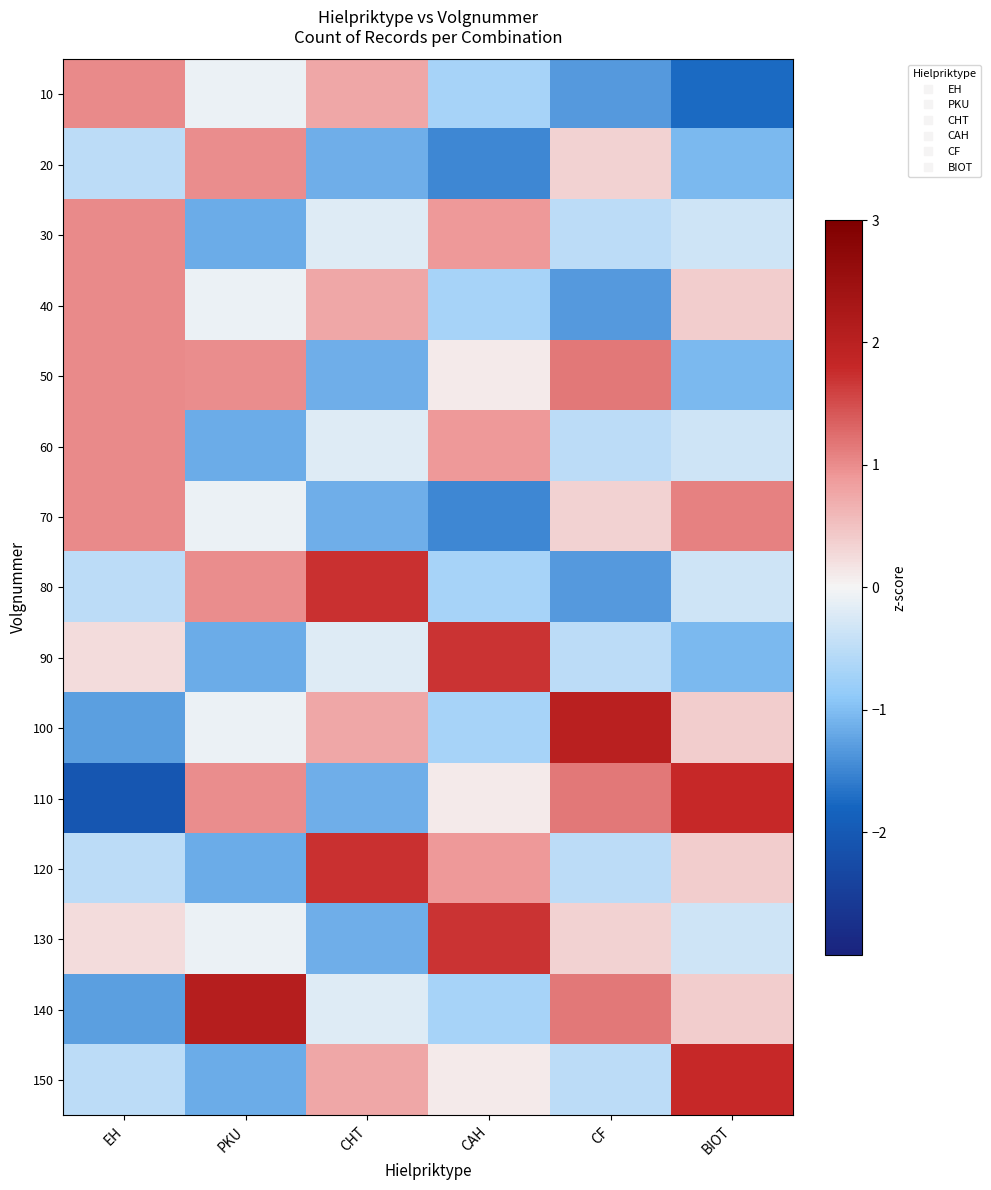

Reading left to right, list all the values displayed in this chart.

10: EH=1.0	PKU=-0.1	CHT=0.8	CAH=-0.7	CF=-1.3	BIOT=-1.8
20: EH=-0.5	PKU=1.0	CHT=-1.1	CAH=-1.5	CF=0.3	BIOT=-1.0
30: EH=1.0	PKU=-1.1	CHT=-0.2	CAH=0.9	CF=-0.5	BIOT=-0.3
40: EH=1.0	PKU=-0.1	CHT=0.8	CAH=-0.7	CF=-1.3	BIOT=0.4
50: EH=1.0	PKU=1.0	CHT=-1.1	CAH=0.1	CF=1.2	BIOT=-1.0
60: EH=1.0	PKU=-1.1	CHT=-0.2	CAH=0.9	CF=-0.5	BIOT=-0.3
70: EH=1.0	PKU=-0.1	CHT=-1.1	CAH=-1.5	CF=0.3	BIOT=1.1
80: EH=-0.5	PKU=1.0	CHT=1.7	CAH=-0.7	CF=-1.3	BIOT=-0.3
90: EH=0.3	PKU=-1.1	CHT=-0.2	CAH=1.7	CF=-0.5	BIOT=-1.0
100: EH=-1.3	PKU=-0.1	CHT=0.8	CAH=-0.7	CF=2.0	BIOT=0.4
110: EH=-2.1	PKU=1.0	CHT=-1.1	CAH=0.1	CF=1.2	BIOT=1.8
120: EH=-0.5	PKU=-1.1	CHT=1.7	CAH=0.9	CF=-0.5	BIOT=0.4
130: EH=0.3	PKU=-0.1	CHT=-1.1	CAH=1.7	CF=0.3	BIOT=-0.3
140: EH=-1.3	PKU=2.1	CHT=-0.2	CAH=-0.7	CF=1.2	BIOT=0.4
150: EH=-0.5	PKU=-1.1	CHT=0.8	CAH=0.1	CF=-0.5	BIOT=1.8